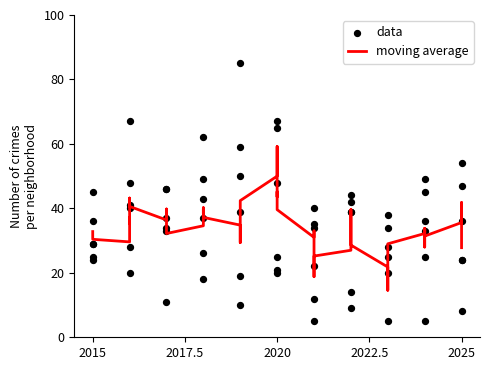

What is the total value across all series at 2017?

207